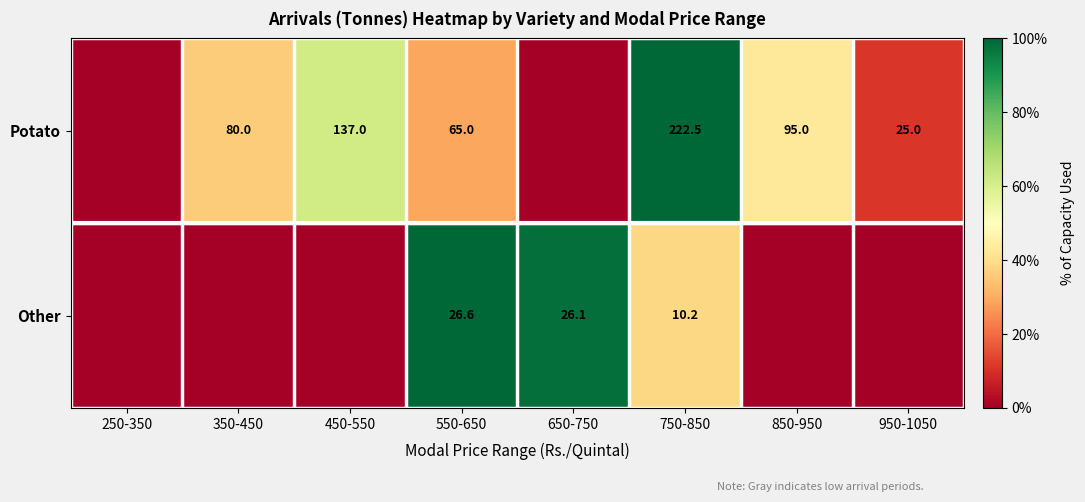

True or false: Potato has a value of 44.7 at 950-1050.

False